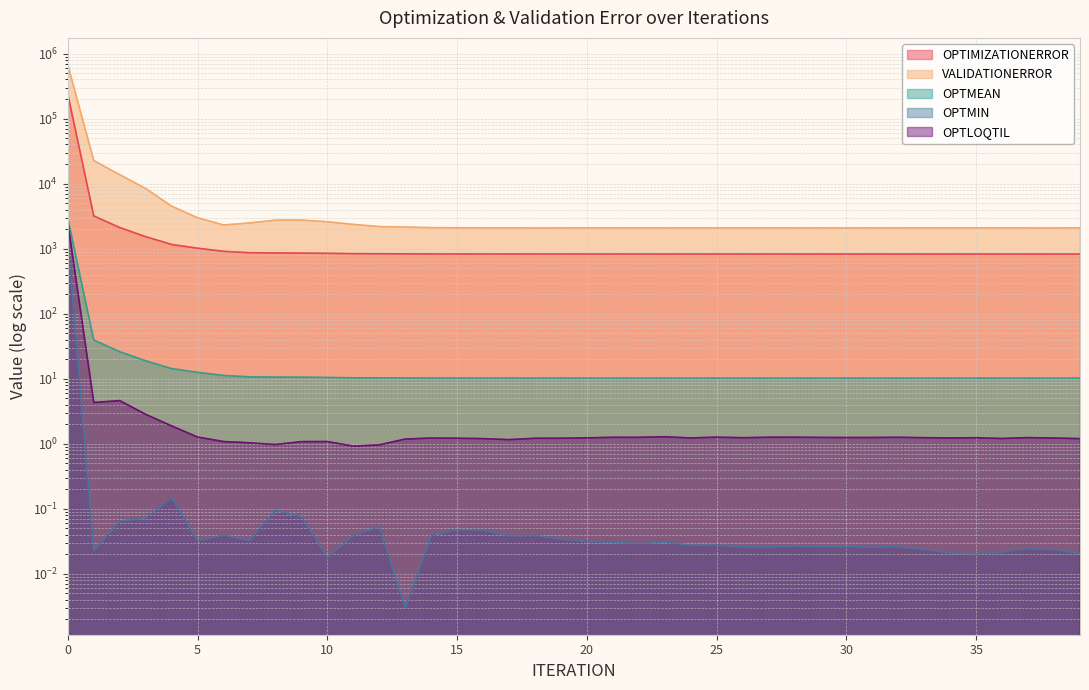

Reading right to left, transcribe all the data shown in this chart.

OPTIMIZATIONERROR: 39=826.8	38=826.8	37=826.9	36=826.9	35=827.0	34=827.0	33=827.0	32=827.1	31=827.1	30=827.1	29=827.2	28=827.2	27=827.2	26=827.3	25=827.3	24=827.4	23=827.4	22=827.5	21=827.6	20=827.6	19=827.8	18=827.8	17=828.1	16=828.5	15=828.7	14=829.1	13=832.8	12=834.8	11=838.0	10=848.8	9=856.6	8=860.3	7=867.8	6=910.5	5=1016.9	4=1161.3	3=1528.8	2=2111.6	1=3186.0	0=235592.0
VALIDATIONERROR: 39=2086.8	38=2085.0	37=2085.5	36=2087.1	35=2088.2	34=2088.4	33=2087.0	32=2085.6	31=2086.0	30=2086.0	29=2086.0	28=2085.6	27=2087.2	26=2087.0	25=2086.8	24=2086.9	23=2085.8	22=2087.2	21=2086.8	20=2086.8	19=2085.8	18=2084.6	17=2088.1	16=2090.3	15=2095.1	14=2104.8	13=2150.8	12=2187.2	11=2359.4	10=2594.9	9=2753.3	8=2748.8	7=2480.5	6=2315.5	5=2987.5	4=4502.0	3=8409.9	2=13715.2	1=22628.5	0=666314.0
OPTMEAN: 39=10.2	38=10.2	37=10.2	36=10.2	35=10.2	34=10.2	33=10.2	32=10.2	31=10.2	30=10.2	29=10.2	28=10.2	27=10.2	26=10.2	25=10.2	24=10.2	23=10.2	22=10.2	21=10.2	20=10.2	19=10.2	18=10.2	17=10.2	16=10.2	15=10.2	14=10.2	13=10.3	12=10.3	11=10.3	10=10.5	9=10.6	8=10.6	7=10.7	6=11.2	5=12.6	4=14.3	3=18.9	2=26.1	1=39.3	0=2908.5
OPTMIN: 39=0.0	38=0.0	37=0.0	36=0.0	35=0.0	34=0.0	33=0.0	32=0.0	31=0.0	30=0.0	29=0.0	28=0.0	27=0.0	26=0.0	25=0.0	24=0.0	23=0.0	22=0.0	21=0.0	20=0.0	19=0.0	18=0.0	17=0.0	16=0.0	15=0.0	14=0.0	13=0.0	12=0.1	11=0.0	10=0.0	9=0.1	8=0.1	7=0.0	6=0.0	5=0.0	4=0.1	3=0.1	2=0.1	1=0.0	0=1345.1
OPTLOQTIL: 39=1.2	38=1.2	37=1.2	36=1.2	35=1.2	34=1.2	33=1.2	32=1.3	31=1.3	30=1.2	29=1.3	28=1.3	27=1.3	26=1.2	25=1.3	24=1.2	23=1.3	22=1.3	21=1.3	20=1.2	19=1.2	18=1.2	17=1.2	16=1.2	15=1.2	14=1.2	13=1.2	12=1.0	11=0.9	10=1.1	9=1.1	8=1.0	7=1.0	6=1.1	5=1.3	4=1.9	3=2.8	2=4.6	1=4.3	0=2516.5